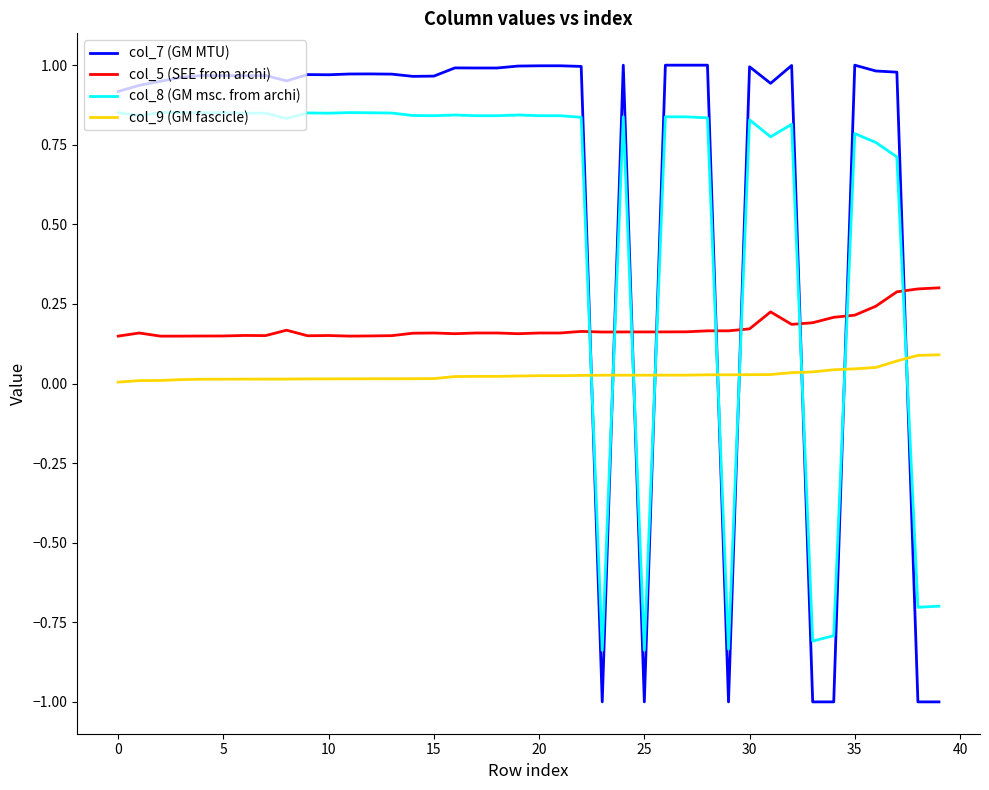

What is the average value of the col_8 (GM msc. from archi) series?

0.5